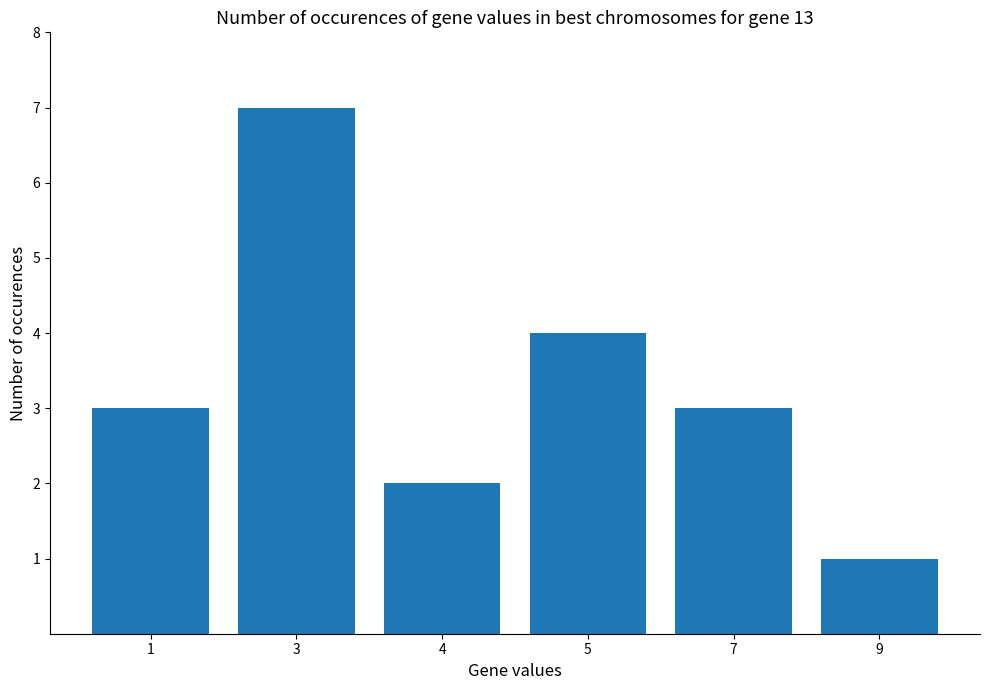

What is the ratio of the value at 3 to the value at 7?

2.3